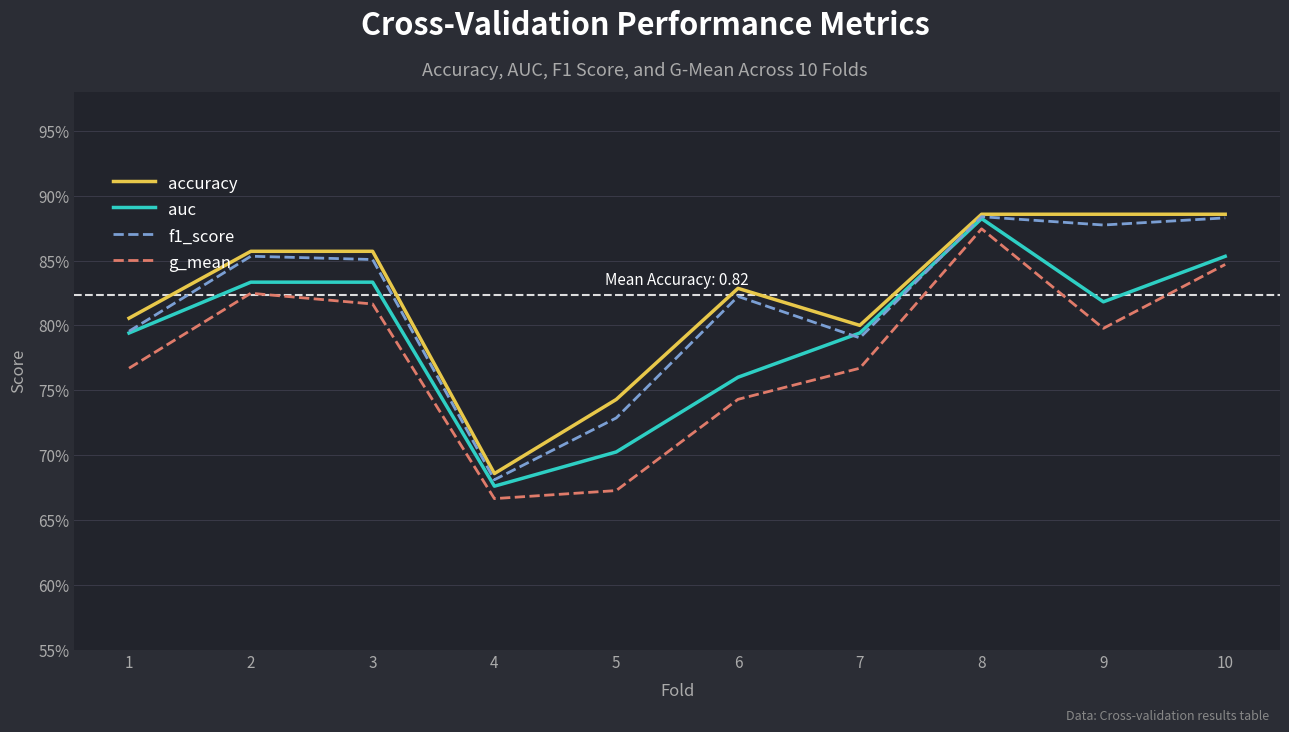

At 8, list the series in order from smallest to largest.

g_mean, auc, f1_score, accuracy